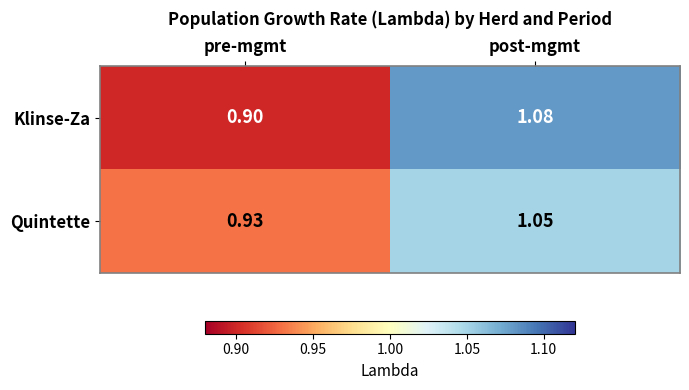

At which category does the chart reach its minimum across all series?

pre-mgmt